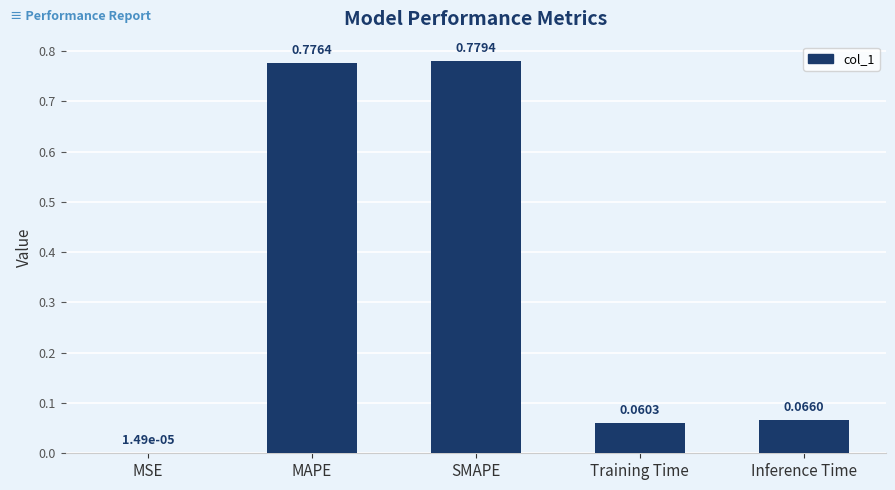

What is the sum of the values at SMAPE and MAPE?

1.6